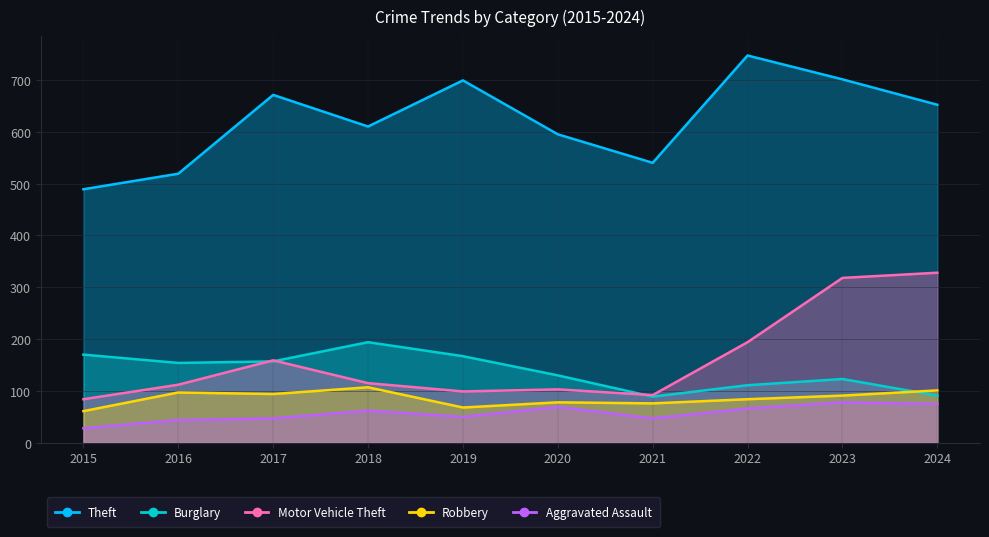

In Theft, how many points are higher than both neighbors (excluding endpoints)?

3